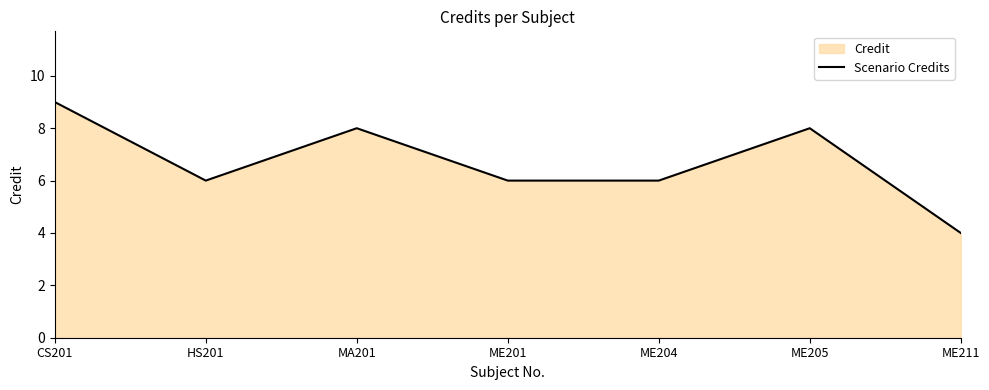

What position from the right is CS201?

7